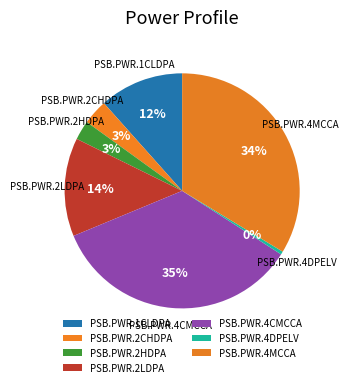

What percentage is the PSB.PWR.4CMCCA slice, to the nearest percent?

35%